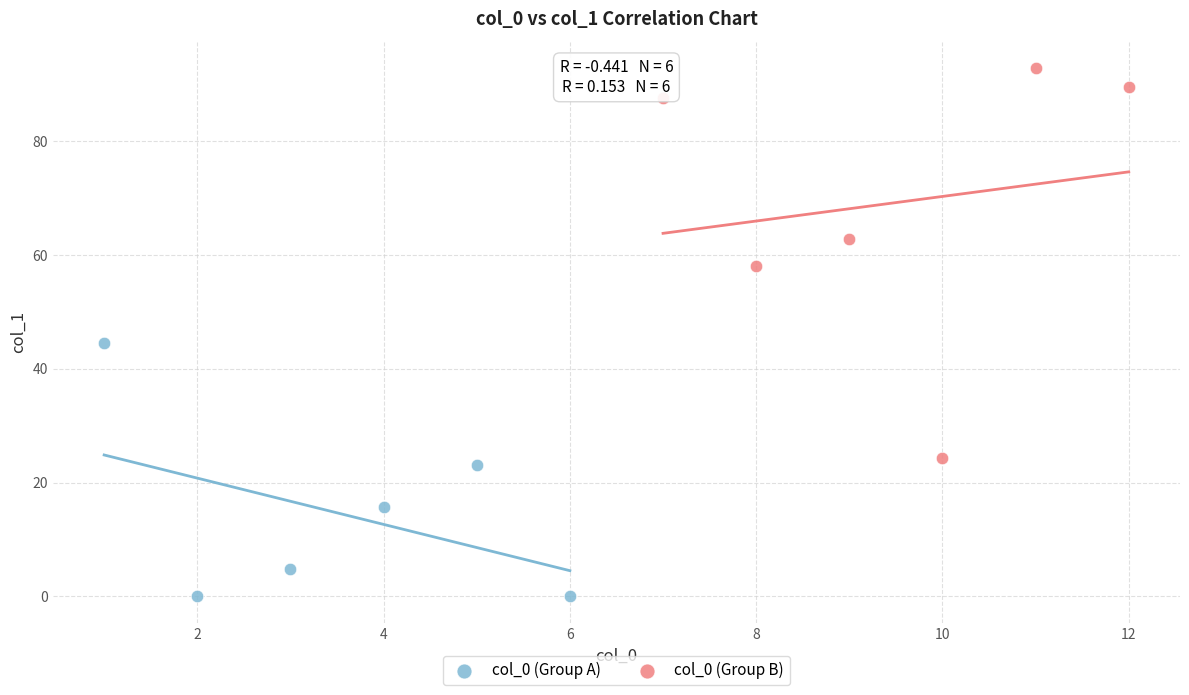

What are all the series names shown in the legend?

col_0 (Group A), col_0 (Group B)